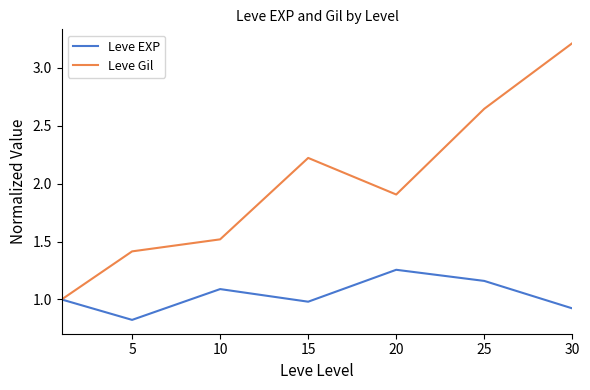

Which series has the widest spread of values?

Leve Gil